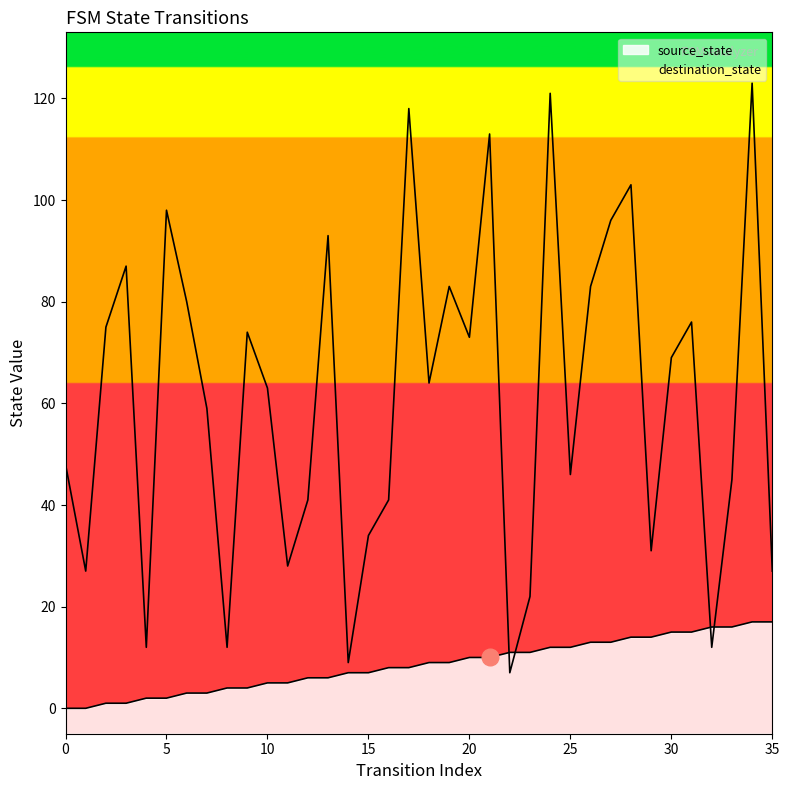

How many data points in destination_state are less than 64?

18